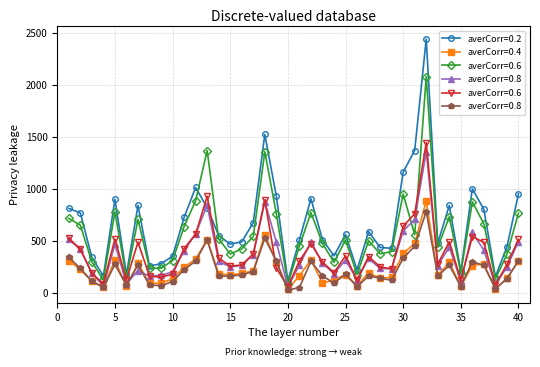

True or false: averCorr=0.4 and averCorr=0.2 intersect in this chart.

False